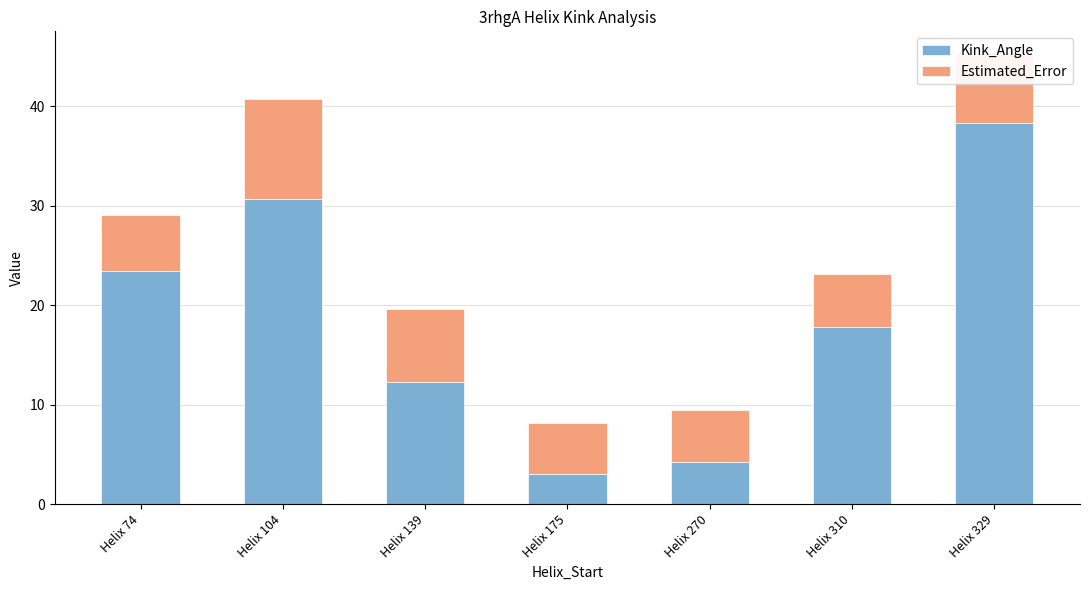

What is the highest value of the Kink_Angle series?

38.4